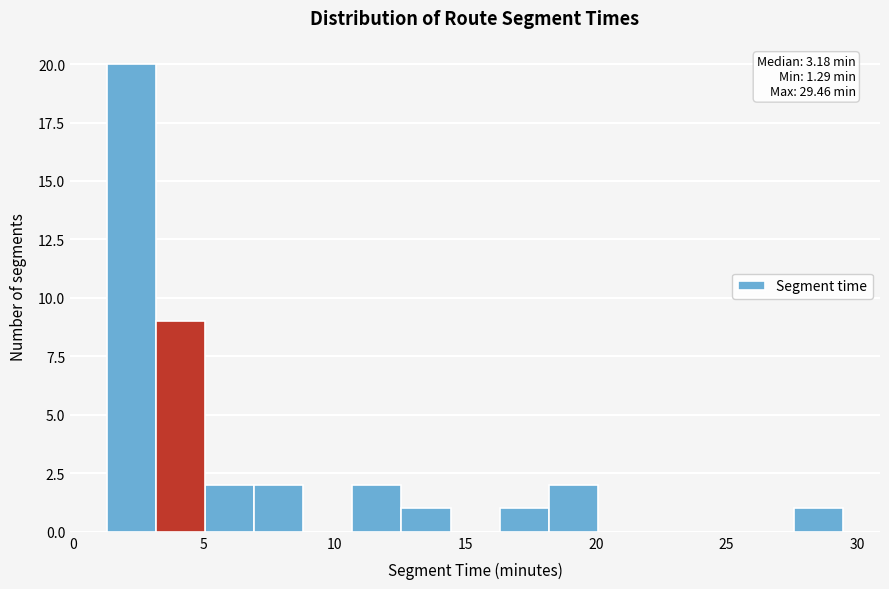

Around what value on the x-axis is the tallest bar? Give the approximate position of its centre, as read against the axis.

2.0